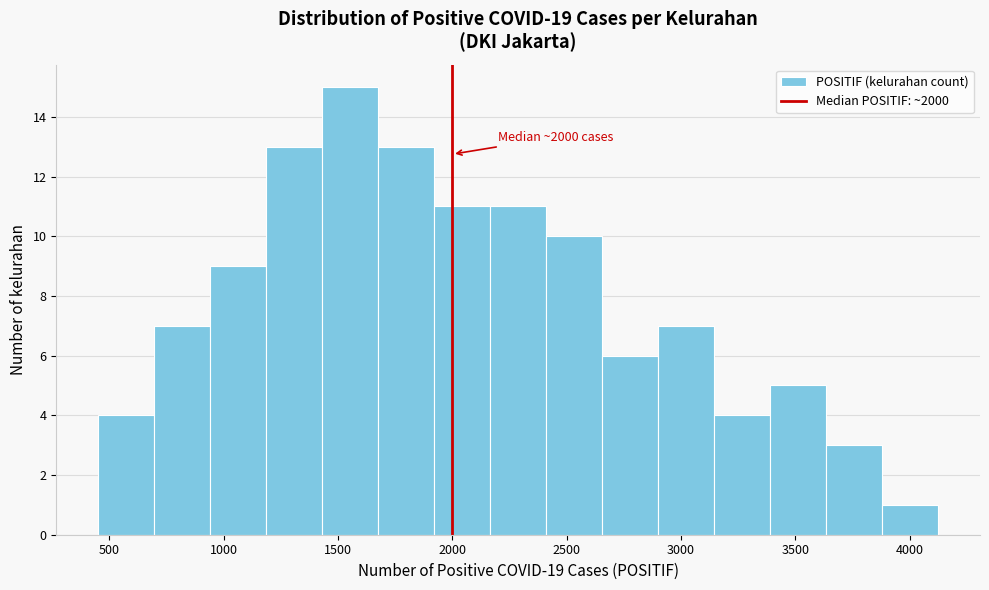

Which range on the x-axis has the tallest bar?

1450 to 1700